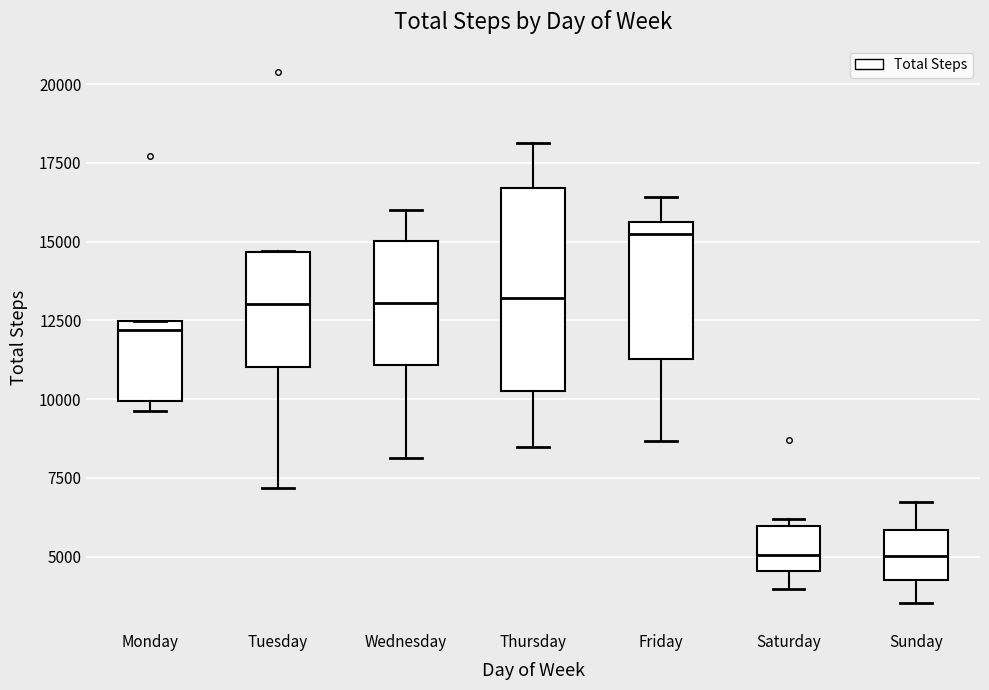

What is the change in value from Wednesday to Saturday?

-6490